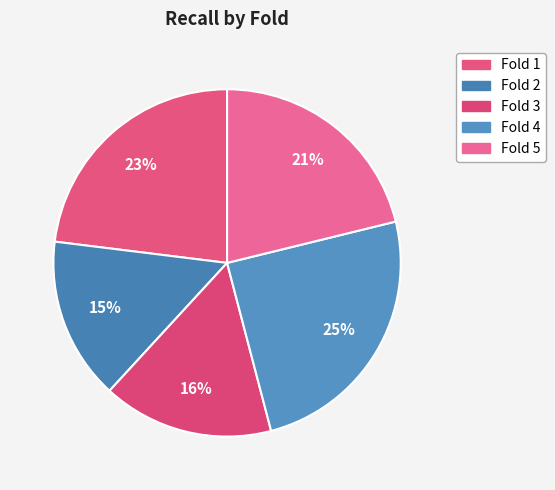

Do Fold 4 and Fold 1 together represent more than half of the pie?

No